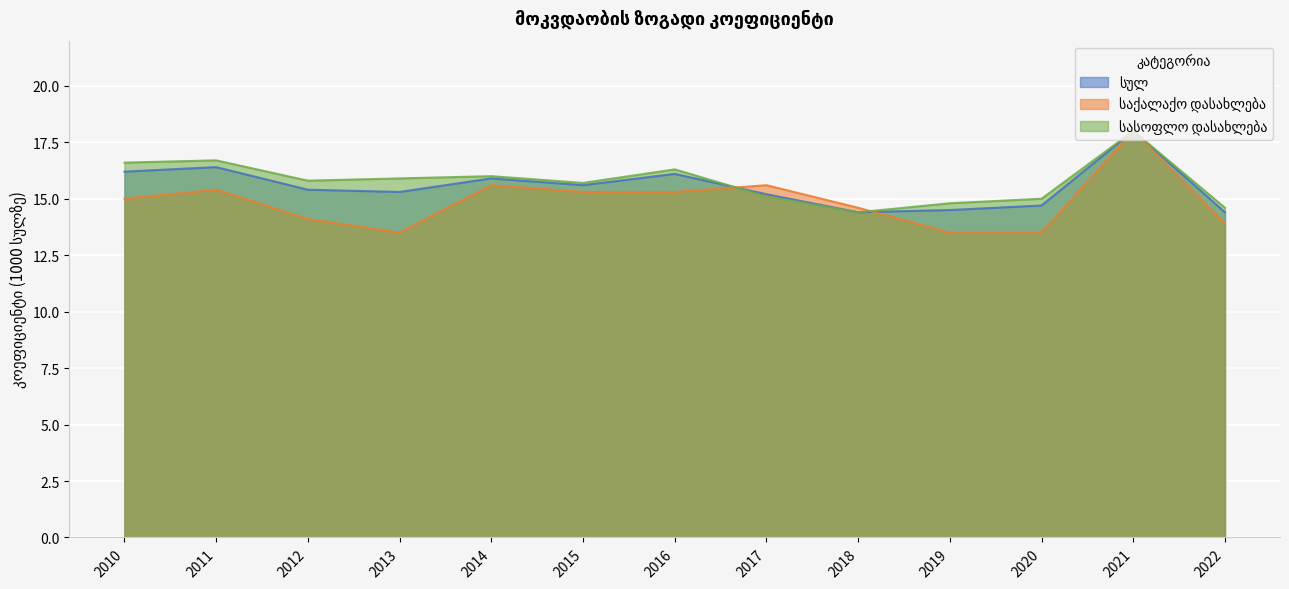

What is the difference between the highest and lowest values at 2016?

1.0